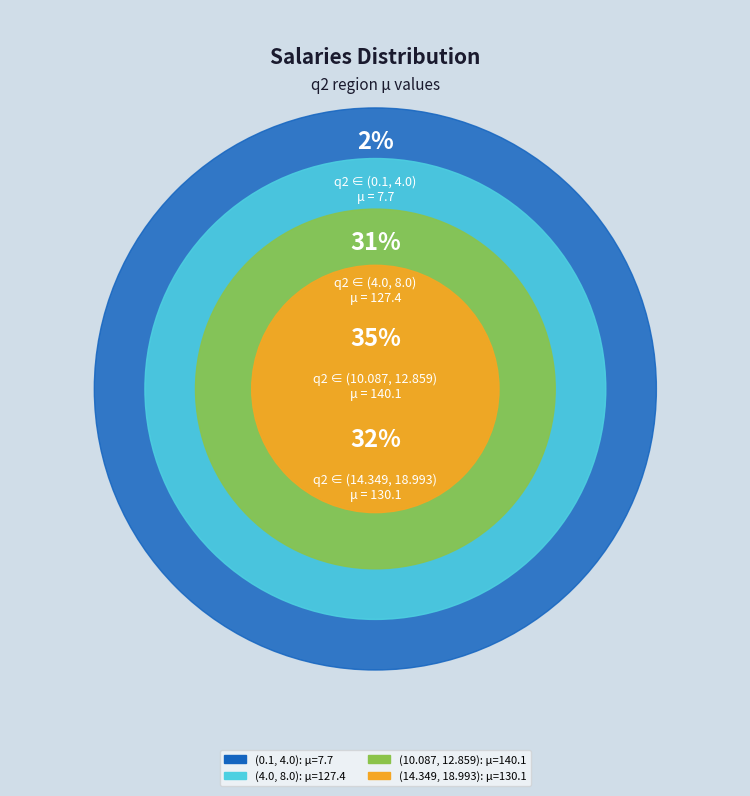

What percentage is NOT represented by (4.0, 8.0)?

68.6%